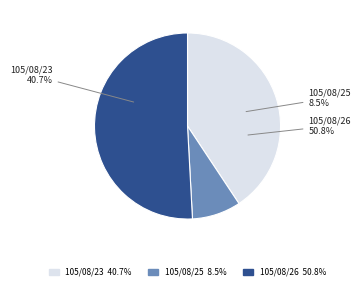

Rank the categories by value from highest to lowest.

105/08/26, 105/08/23, 105/08/25